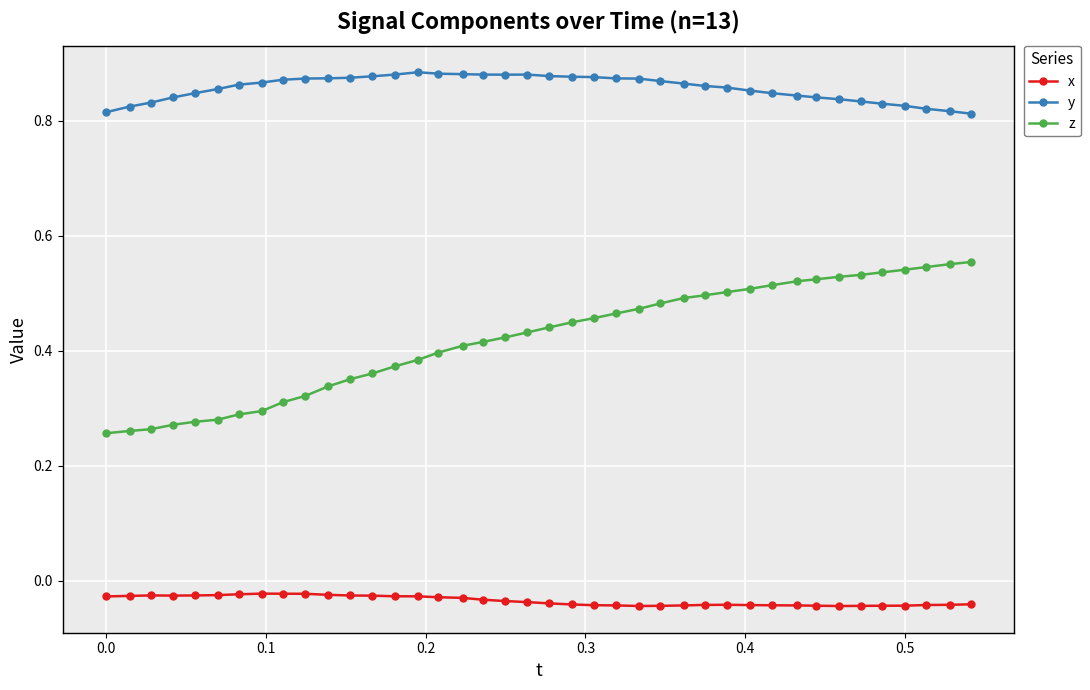

What is the sum of all y values?

34.3